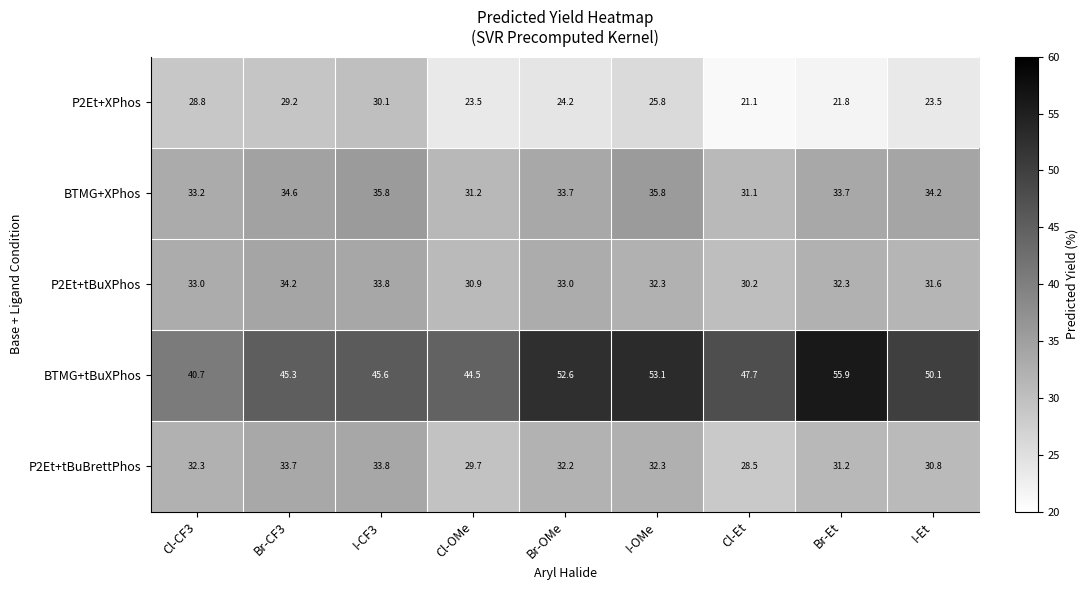

What is the sum of the P2Et+tBuBrettPhos values at I-Et and Br-OMe?

63.0